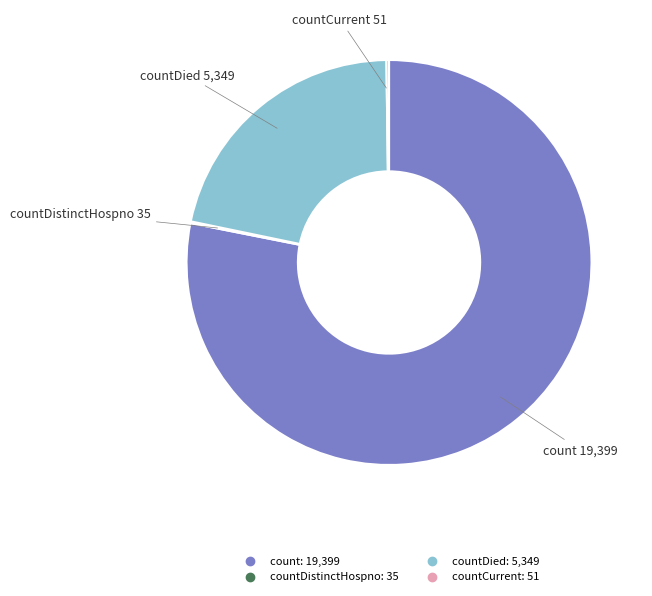

Is there a majority slice in this chart?

Yes